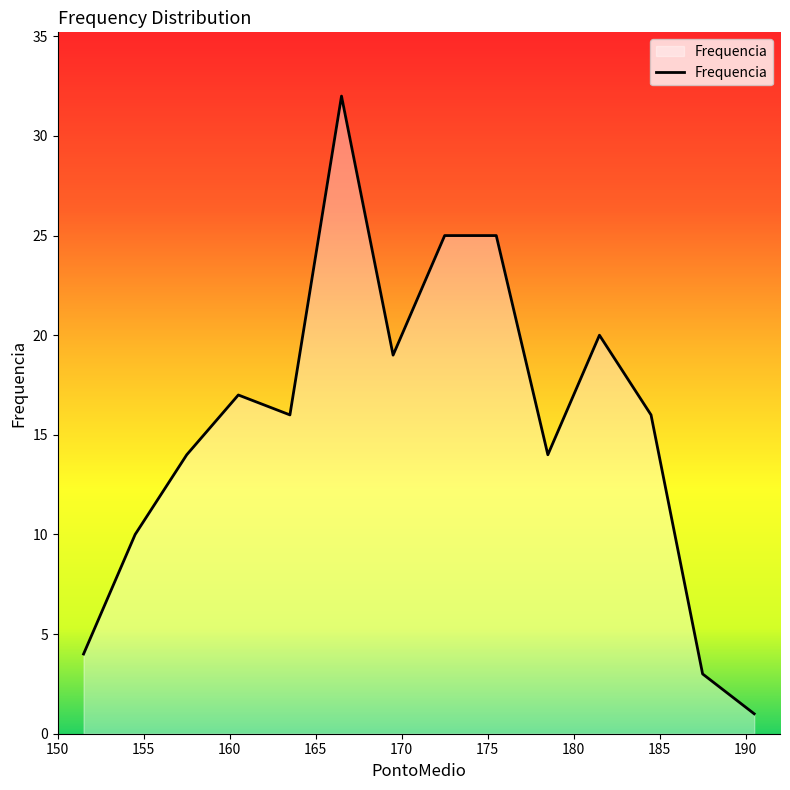

What is the difference between the maximum and minimum values?

31